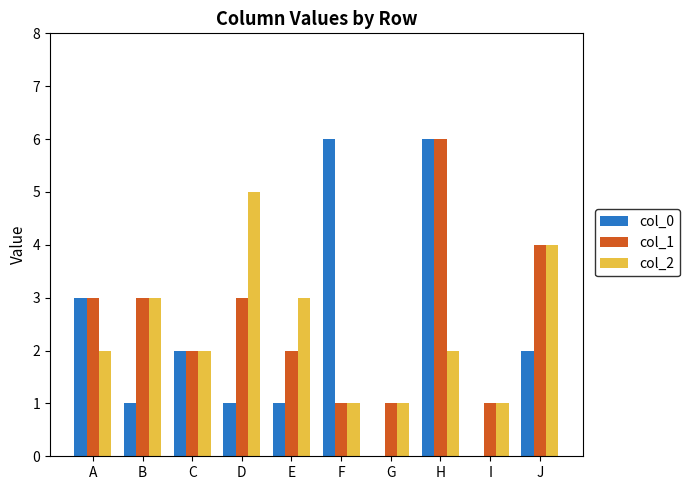

True or false: col_2 has a value of 3 at A.

False